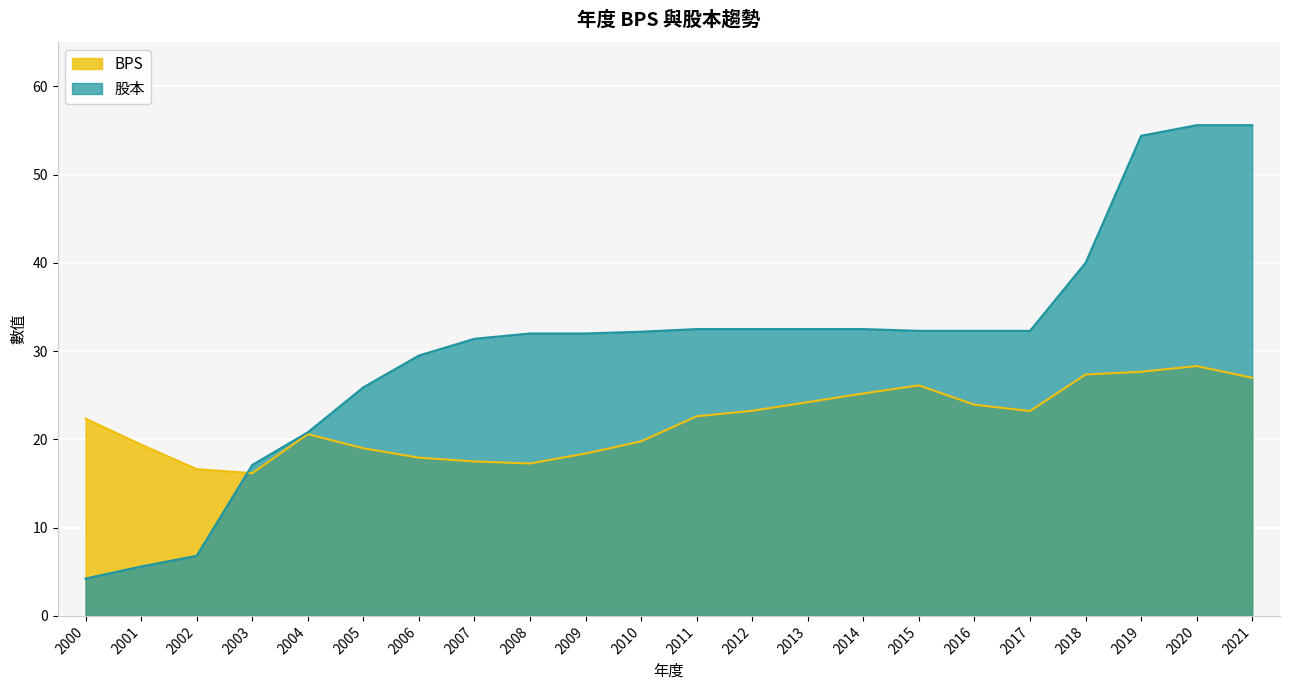

How many lines are shown in the chart?

2